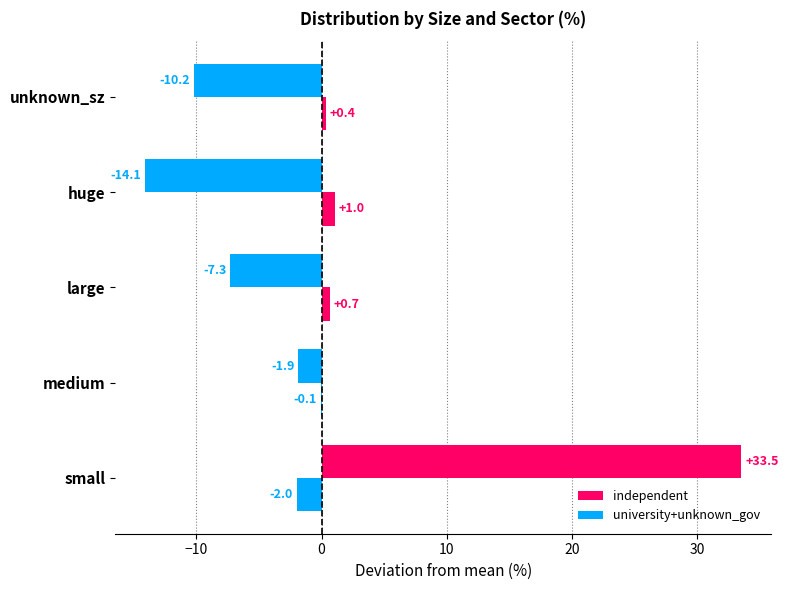

What is the difference between the second highest and minimum values in the university+unknown_gov series?

2.6